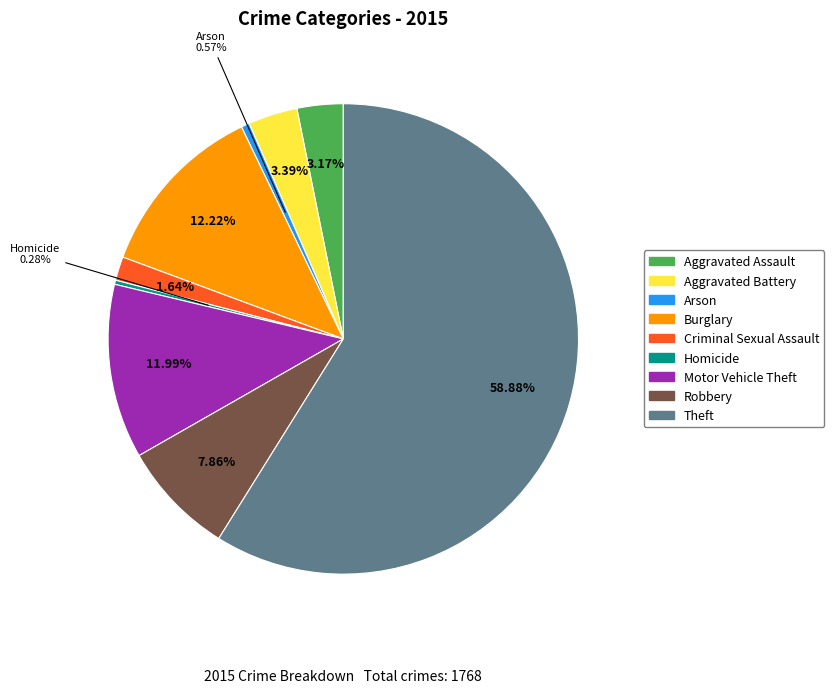

How many segments does this pie chart have?

9